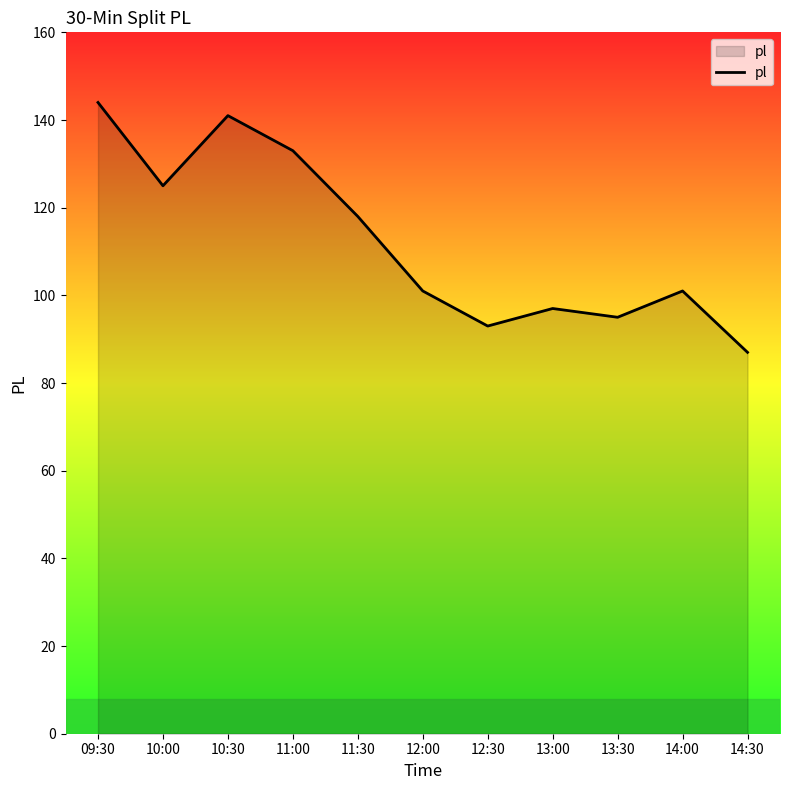

What is the ratio of the value at 10:00 to the value at 12:30?

1.3